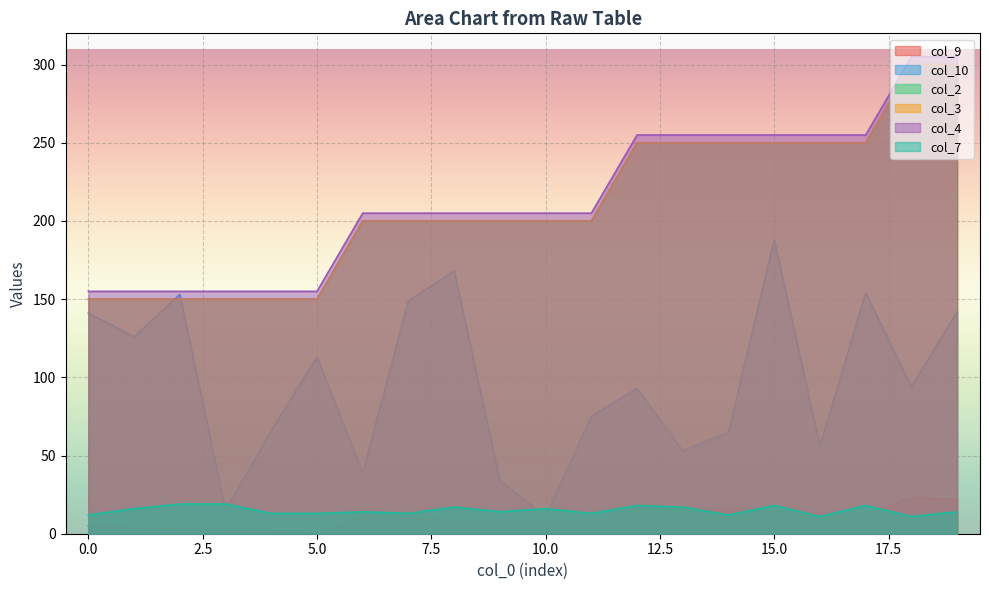

Which series has the largest range (max minus min)?

col_10